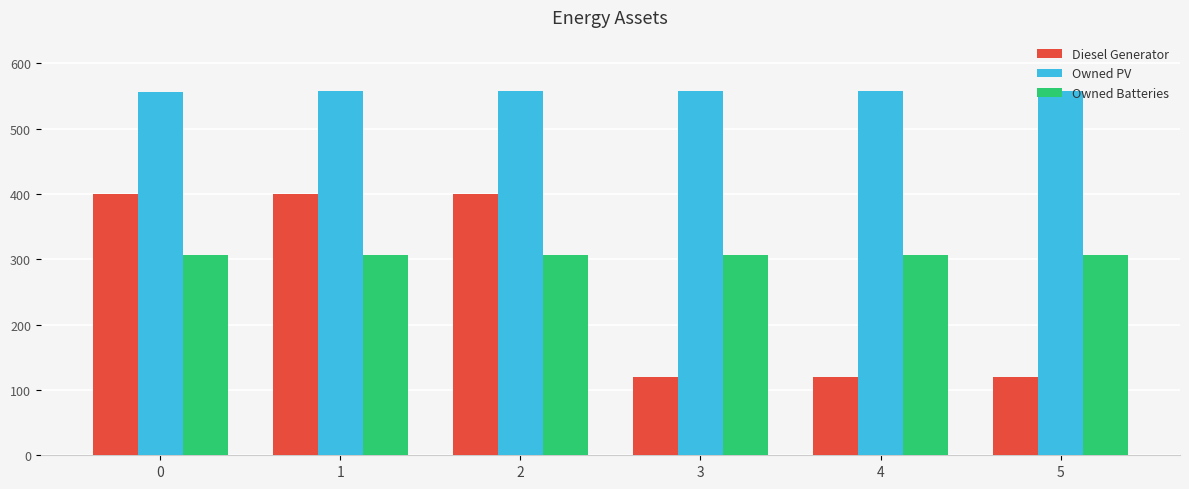

What is the smallest value displayed?

120